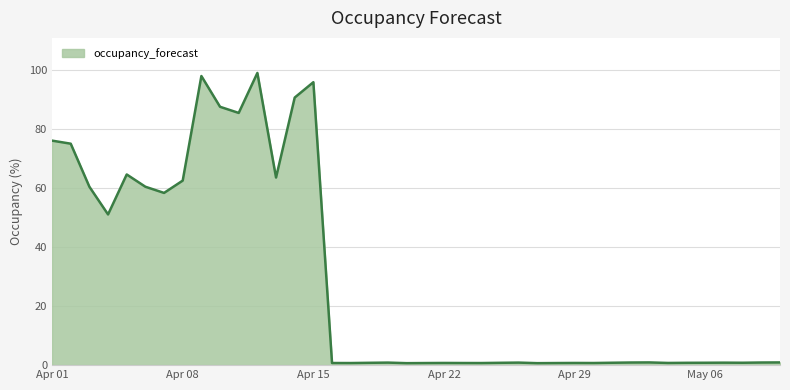

What is the maximum value shown in the chart?

99.0